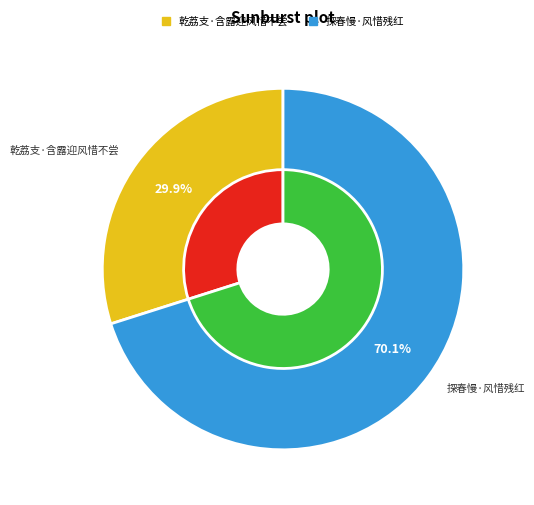

How many segments does this pie chart have?

2